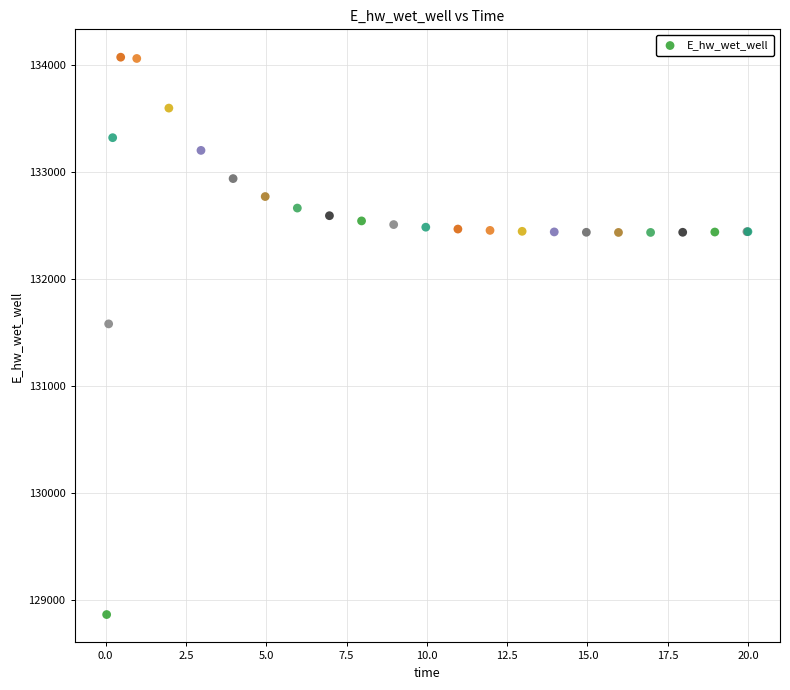

What Y value in the scatter plot is closest to 131467?

131579.0